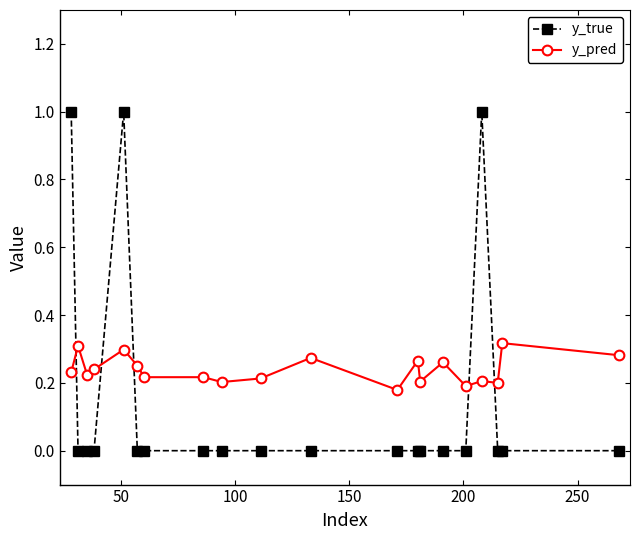

True or false: y_pred and y_true cross at least once.

True